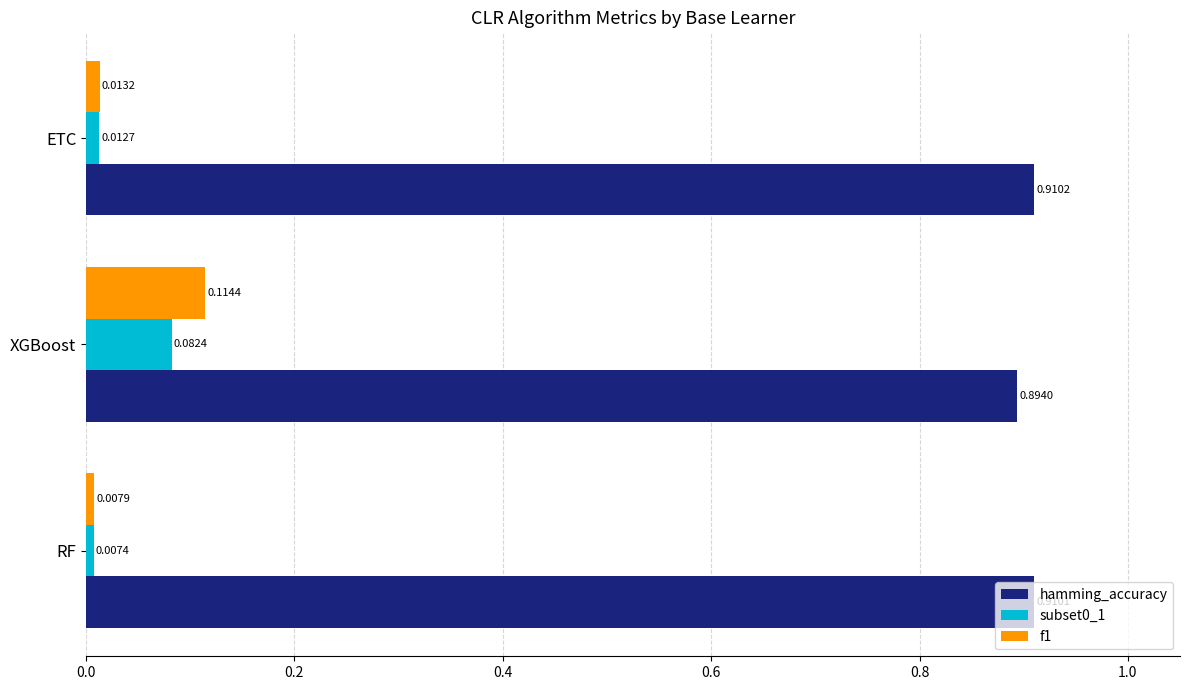

List the labels in order of hamming_accuracy value, smallest first.

XGBoost, RF, ETC